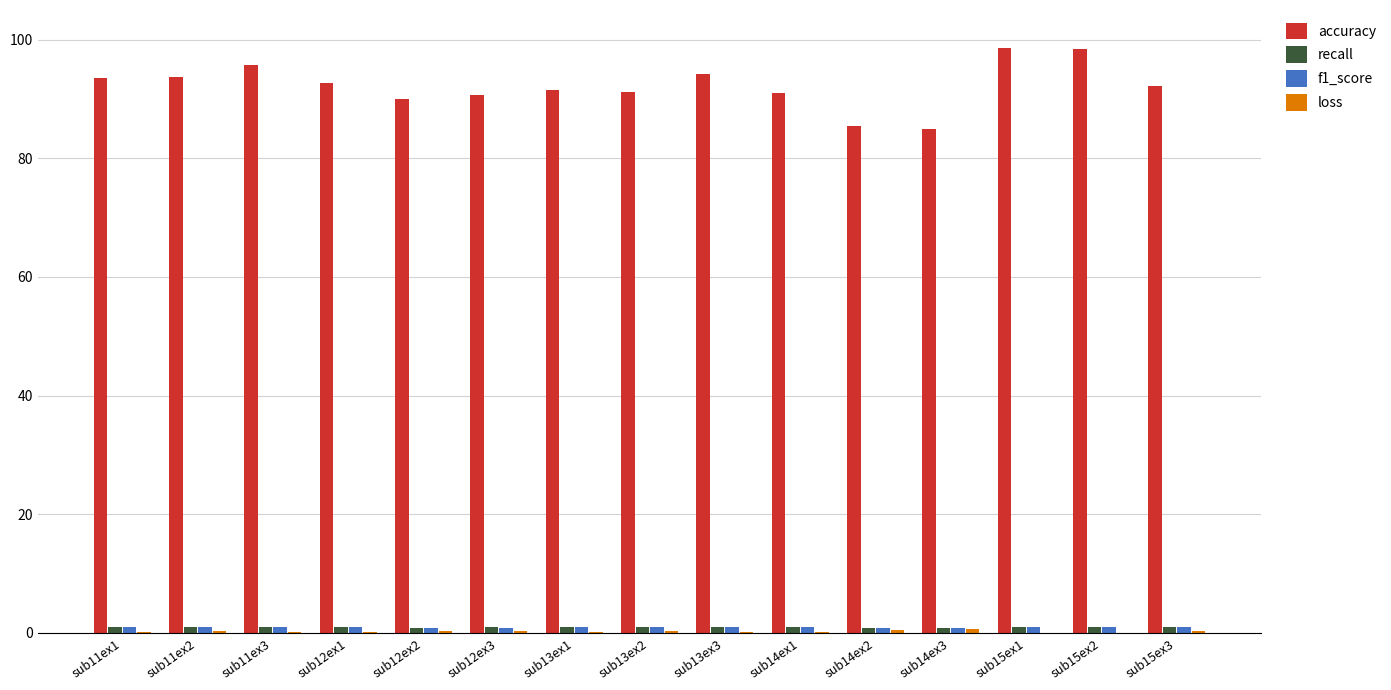

Which series has the largest total across all categories?

accuracy